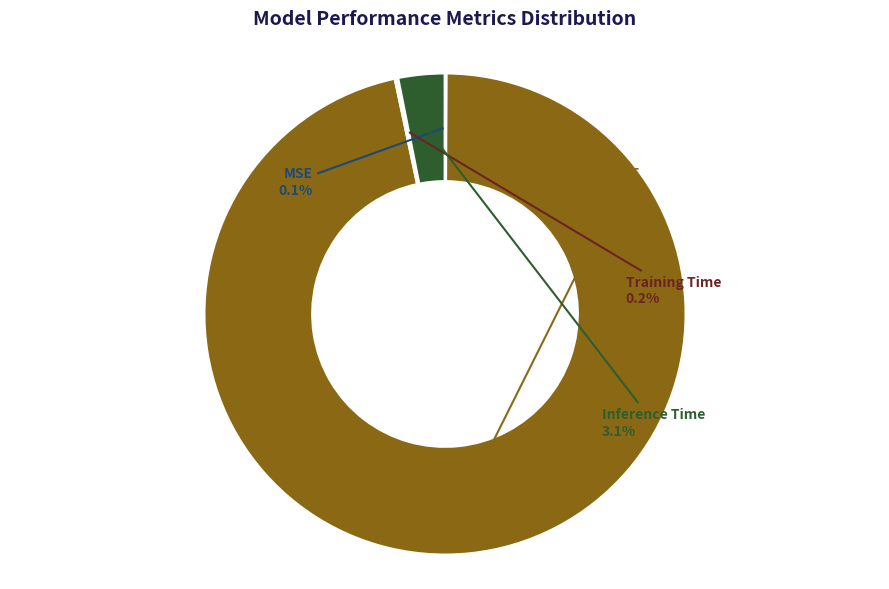

To the nearest percent, what is the difference between the largest and smallest slice percentages?

96%